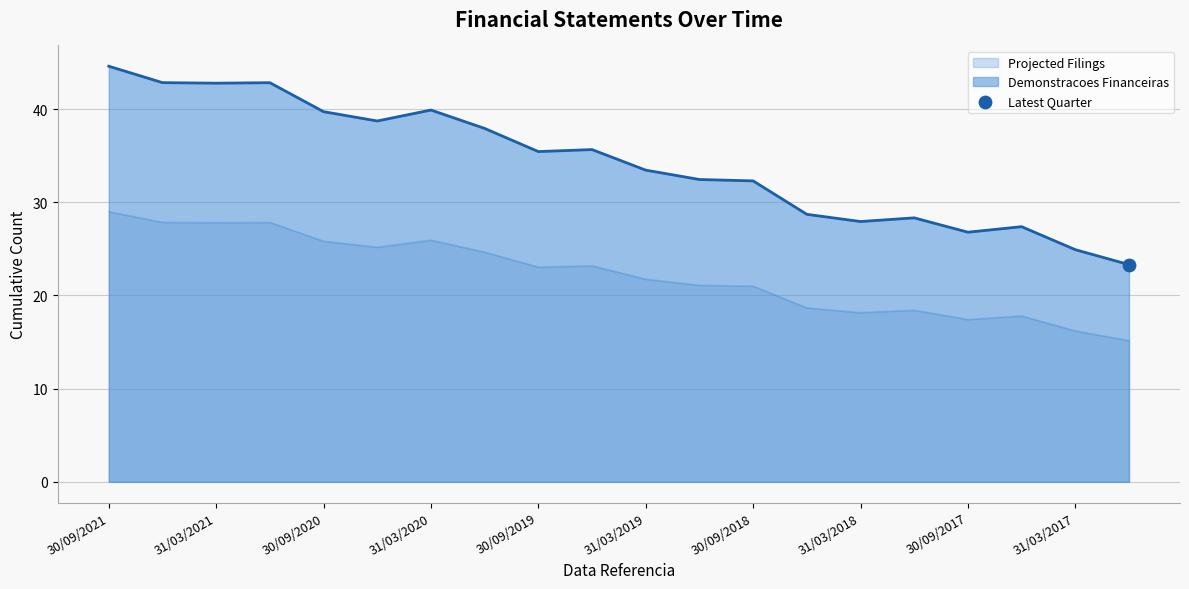

Approximately how many times larger is the value at 30/06/2020 compared to 30/06/2018?

1.3